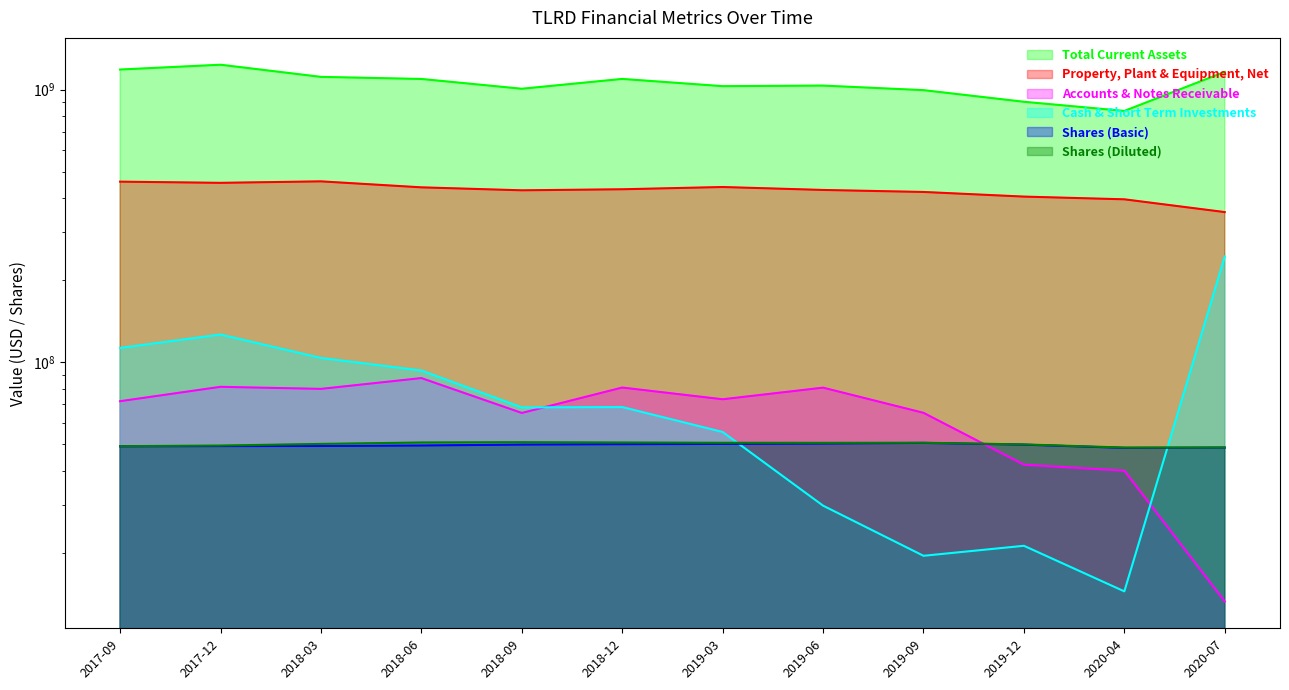

True or false: Property, Plant & Equipment, Net and Total Current Assets cross at least once.

False